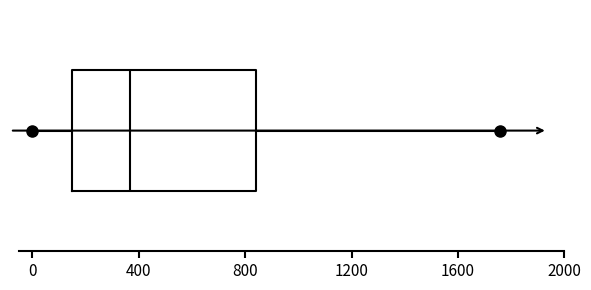

Transcribe this box plot: give where the median line is, the range the box spans, and where the two whiskers end, as read against the x-axis. The values are not printed on the chart, so give them approximately, as read against the axis.

median 350, box 150 to 850, whiskers 0 to 1750